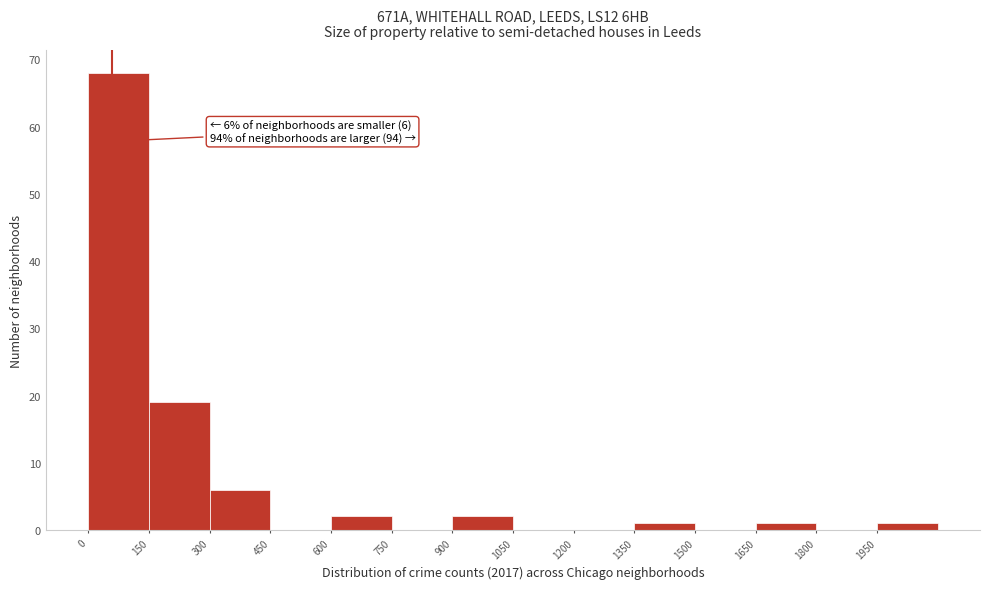

Over which range of the x-axis is the bar tallest?

0 to 150